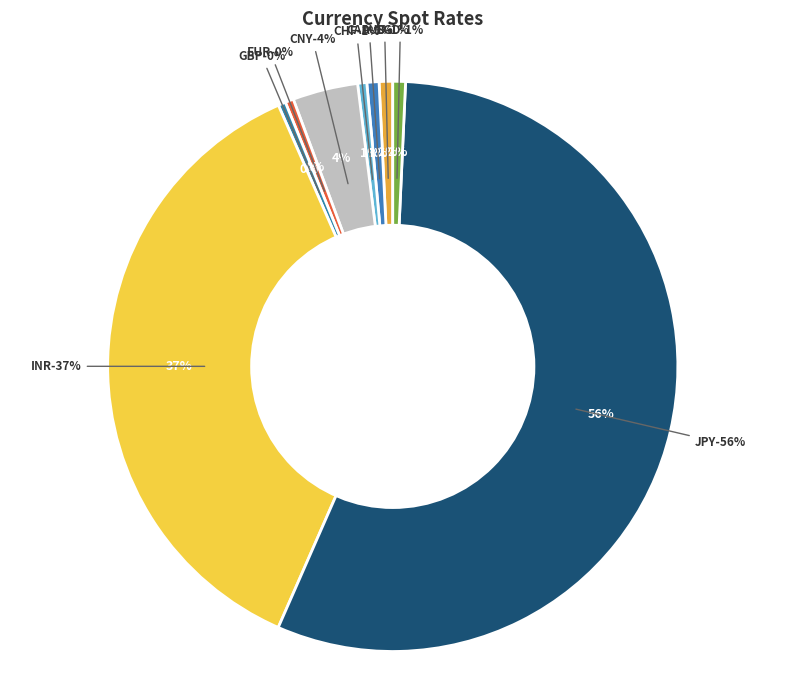

What percentage is the CHF slice, to the nearest percent?

1%